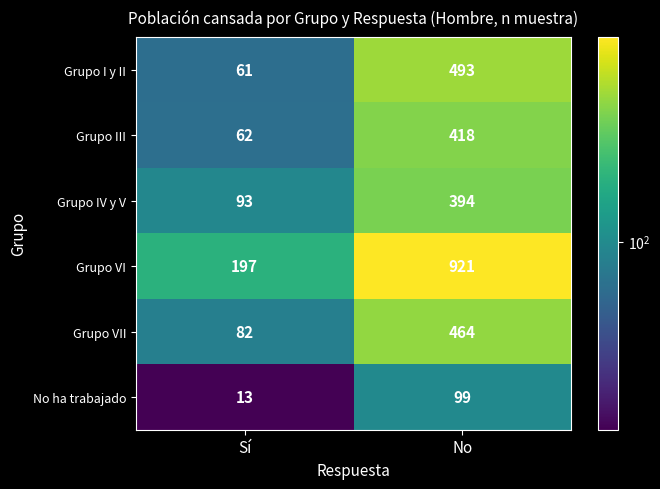

Which category has the lowest value across all series?

Sí